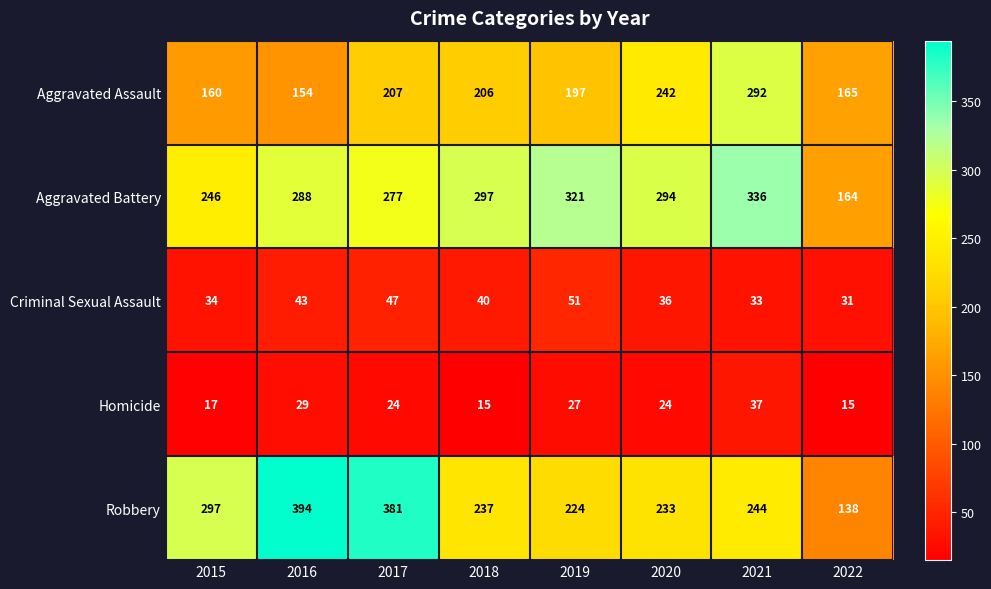

At which label is Aggravated Assault closest to 223?

2017